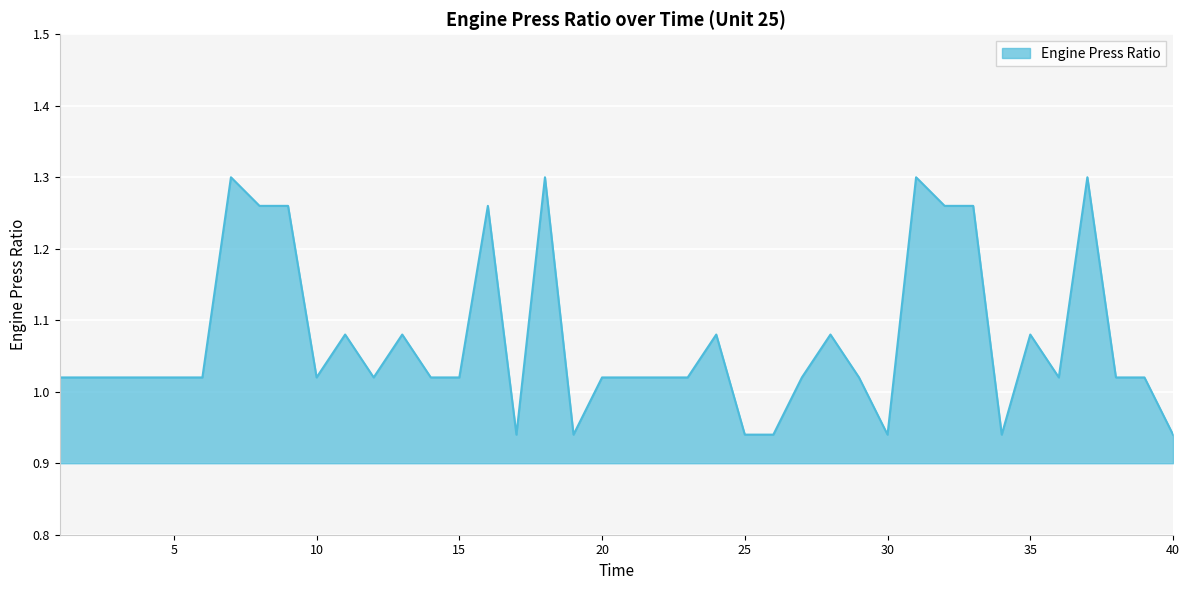

What is the difference between the maximum and minimum values?

0.4